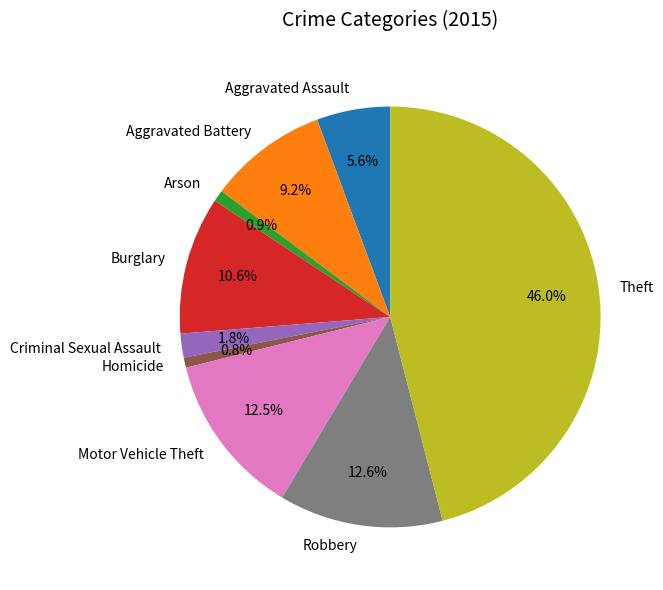

To the nearest percent, what is the difference between the Homicide and Criminal Sexual Assault slice percentages?

1%